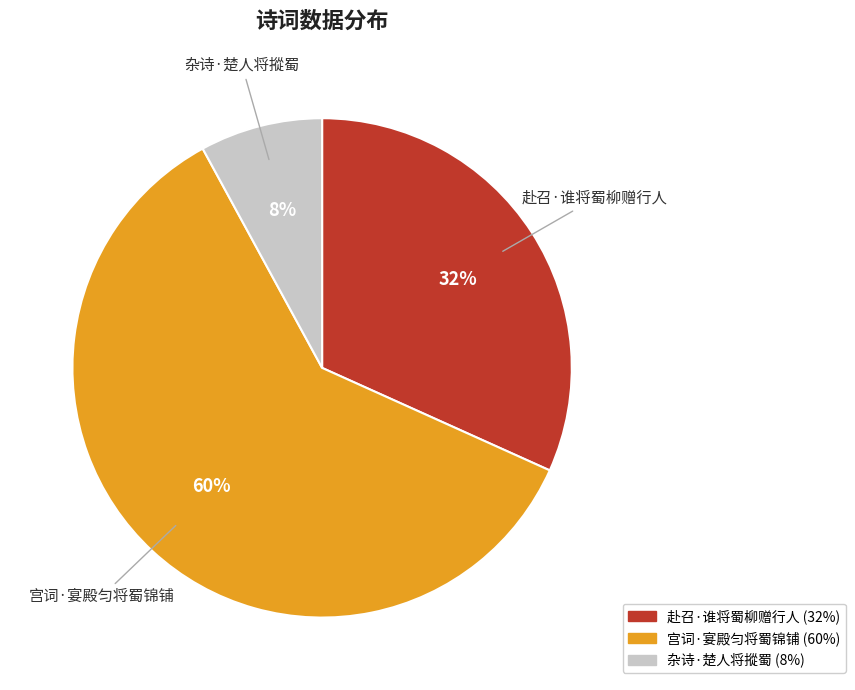

True or false: 杂诗·楚人将摐蜀 accounts for 8% of the total.

True